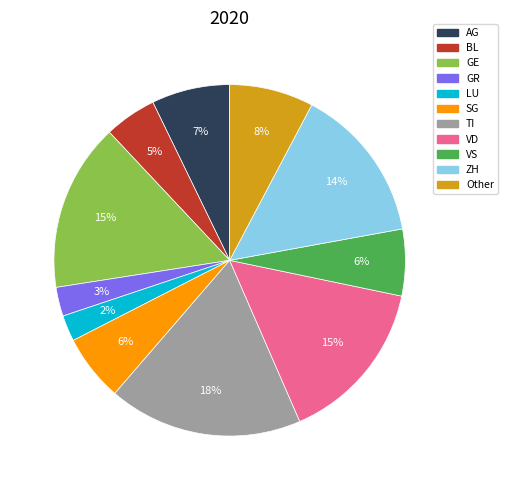

Is it true that SG is 6% of the pie?

True